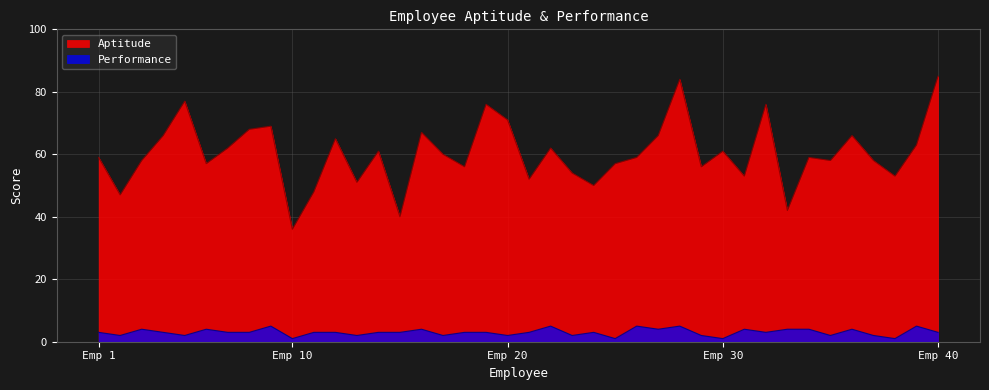

What is the difference between the highest and lowest values at Emp 40?

82